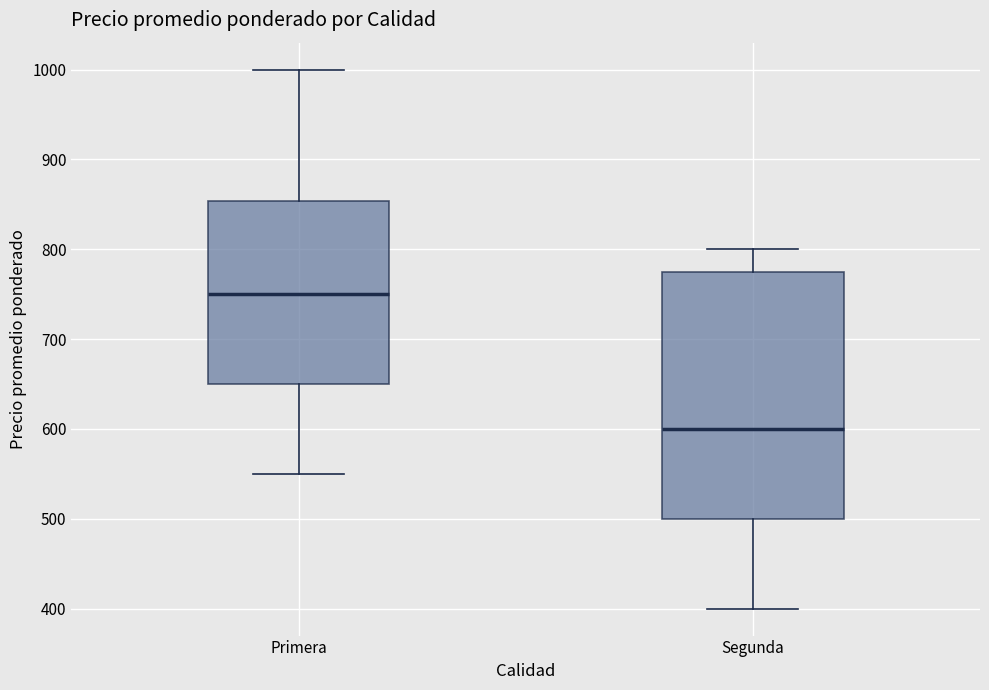

Which box has the lowest median line?

Segunda